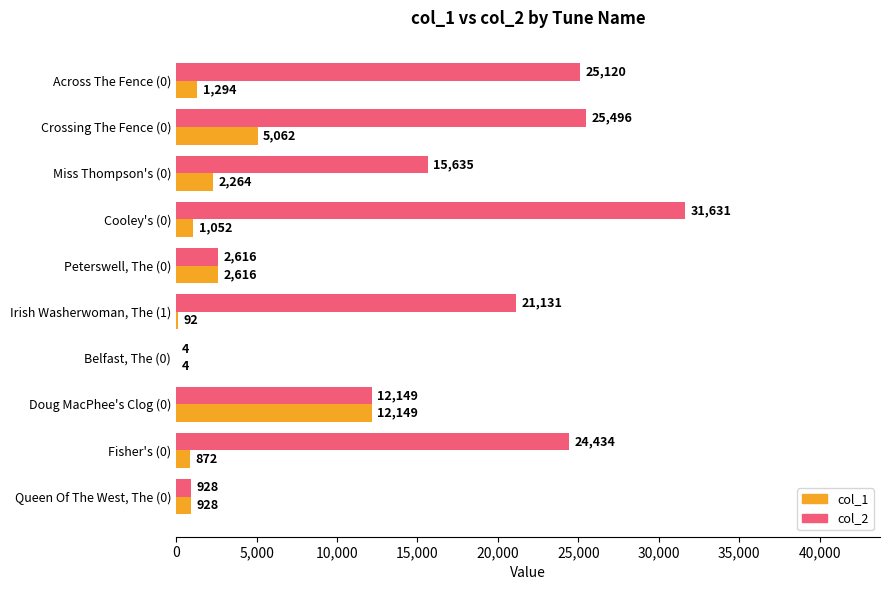

How many data points does each series have?

10